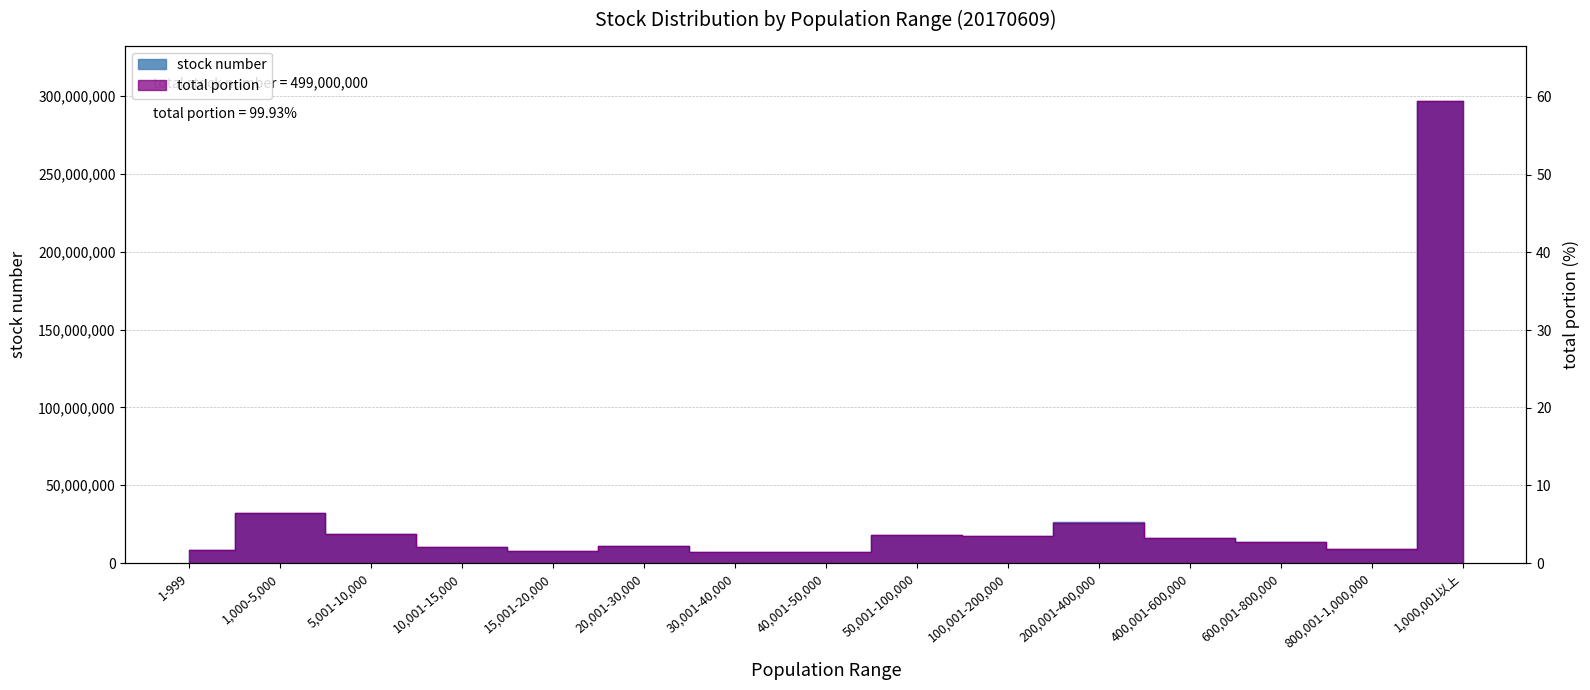

What is the label of the 9th point from the left?

50,001-100,000